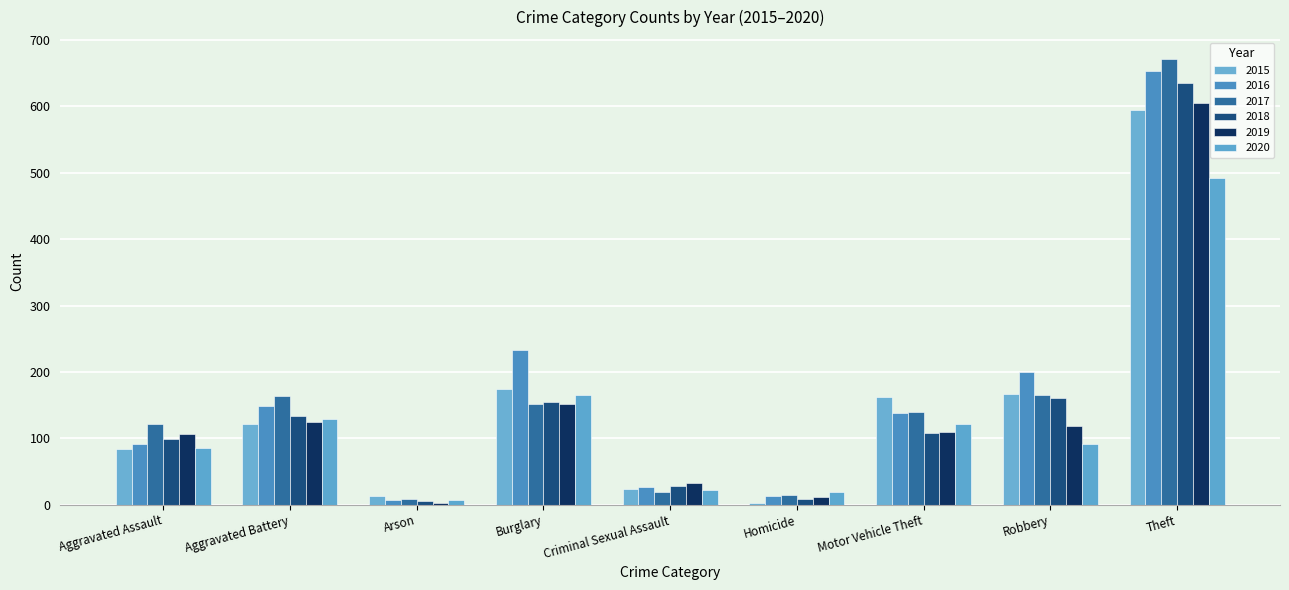

What are all the series names shown in the legend?

2015, 2016, 2017, 2018, 2019, 2020